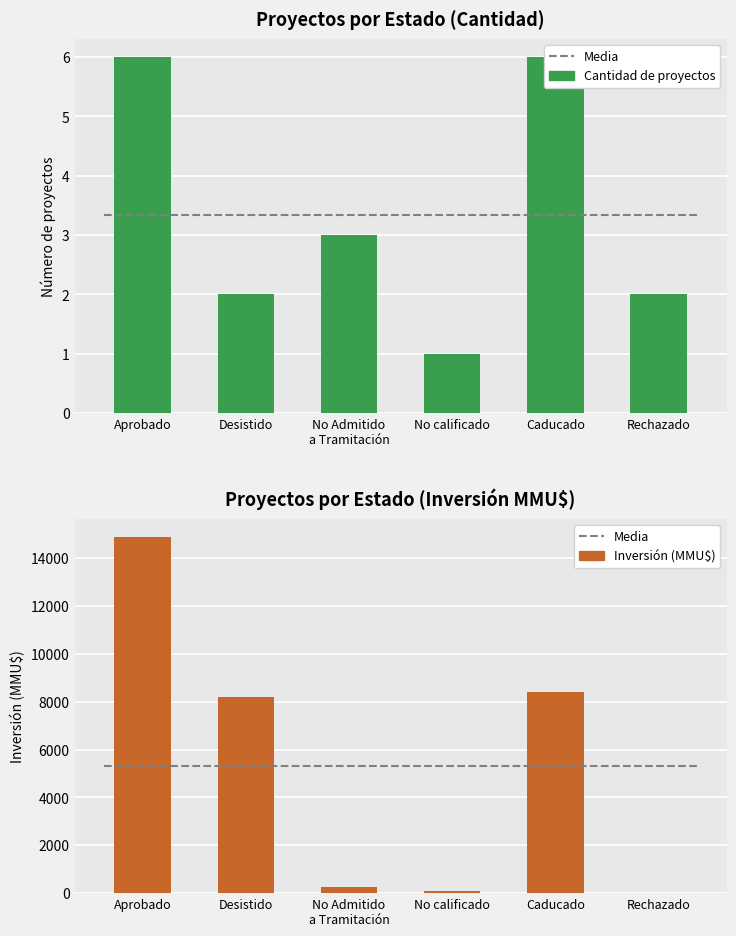

Which category has the lowest value in the Count series?

No calificado